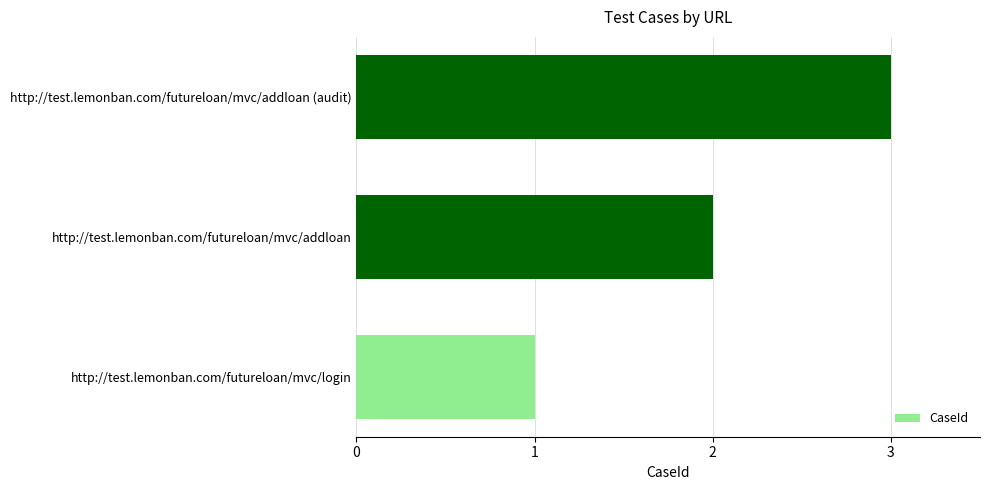

The chart shows a value of 2 at http://test.lemonban.com/futureloan/mvc/addloan. True or false?

True